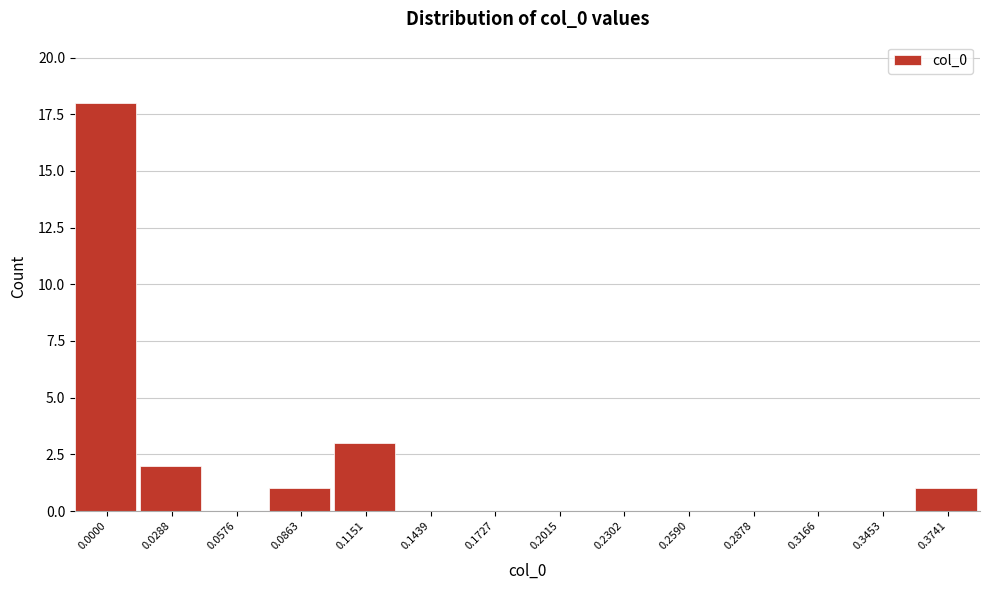

Reading left to right, extract all data points from this chart.

0.0000=18	0.0288=2	0.0576=0	0.0863=1	0.1151=3	0.1439=0	0.1727=0	0.2015=0	0.2302=0	0.2590=0	0.2878=0	0.3166=0	0.3453=0	0.3741=1